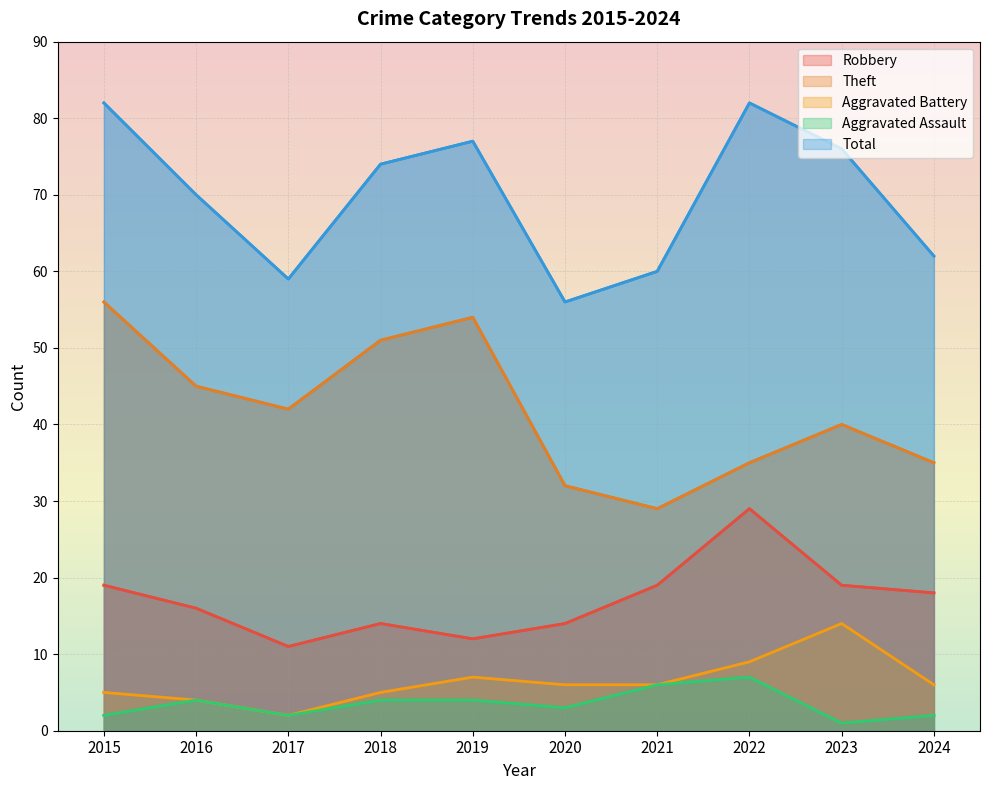

Rank the series by their maximum value, from lowest to highest.

Aggravated Assault, Aggravated Battery, Robbery, Theft, Total